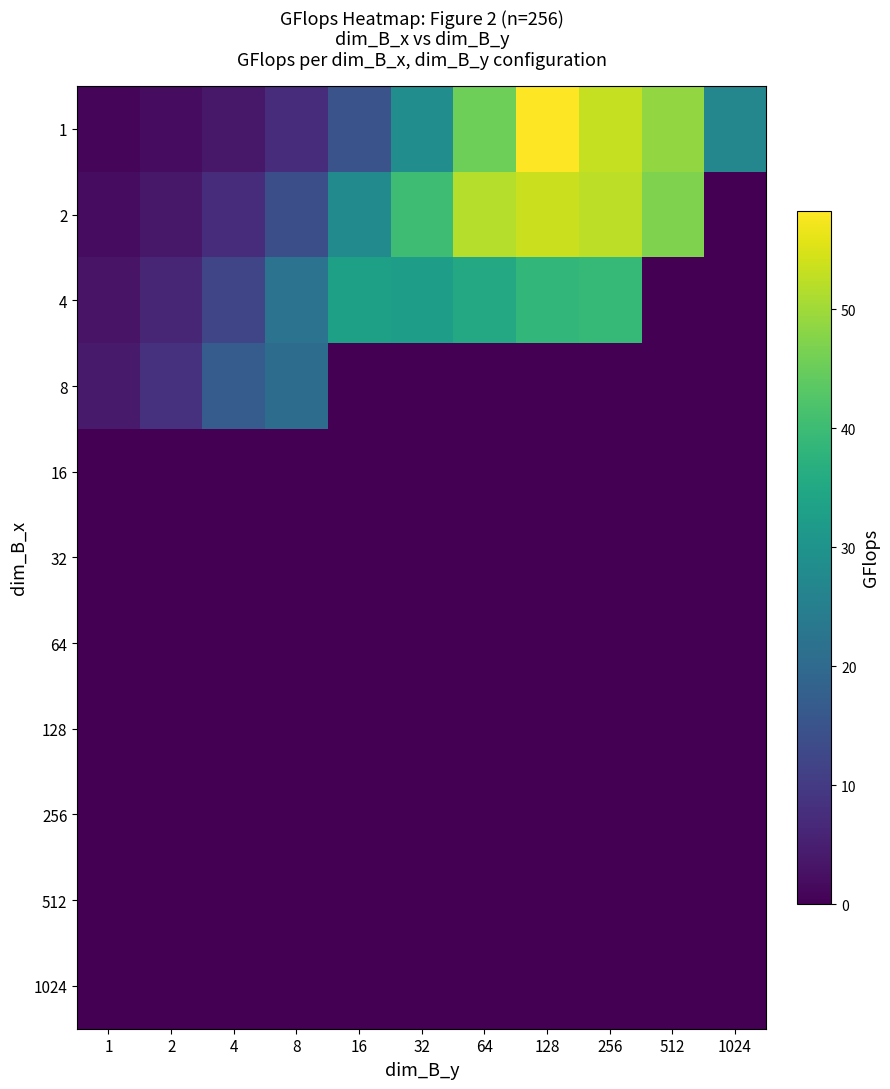

Reading right to left, transcribe all the data shown in this chart.

1: 1024=27.1	512=48.8	256=53.2	128=58.3	64=45.4	32=28.5	16=15.0	8=7.5	4=3.8	2=1.9	1=1.0
2: 1024=0.0	512=47.0	256=52.6	128=53.6	64=51.9	32=40.1	16=27.7	8=14.0	4=7.3	2=3.7	1=1.9
4: 1024=0.0	512=0.0	256=39.0	128=38.6	64=35.1	32=32.5	16=33.1	8=22.2	4=12.2	2=6.2	1=3.1
8: 1024=0.0	512=0.0	256=0.0	128=0.0	64=0.0	32=0.0	16=0.0	8=20.5	4=17.0	2=8.3	1=4.2
16: 1024=0.0	512=0.0	256=0.0	128=0.0	64=0.0	32=0.0	16=0.0	8=0.0	4=0.0	2=0.0	1=0.0
32: 1024=0.0	512=0.0	256=0.0	128=0.0	64=0.0	32=0.0	16=0.0	8=0.0	4=0.0	2=0.0	1=0.0
64: 1024=0.0	512=0.0	256=0.0	128=0.0	64=0.0	32=0.0	16=0.0	8=0.0	4=0.0	2=0.0	1=0.0
128: 1024=0.0	512=0.0	256=0.0	128=0.0	64=0.0	32=0.0	16=0.0	8=0.0	4=0.0	2=0.0	1=0.0
256: 1024=0.0	512=0.0	256=0.0	128=0.0	64=0.0	32=0.0	16=0.0	8=0.0	4=0.0	2=0.0	1=0.0
512: 1024=0.0	512=0.0	256=0.0	128=0.0	64=0.0	32=0.0	16=0.0	8=0.0	4=0.0	2=0.0	1=0.0
1024: 1024=0.0	512=0.0	256=0.0	128=0.0	64=0.0	32=0.0	16=0.0	8=0.0	4=0.0	2=0.0	1=0.0